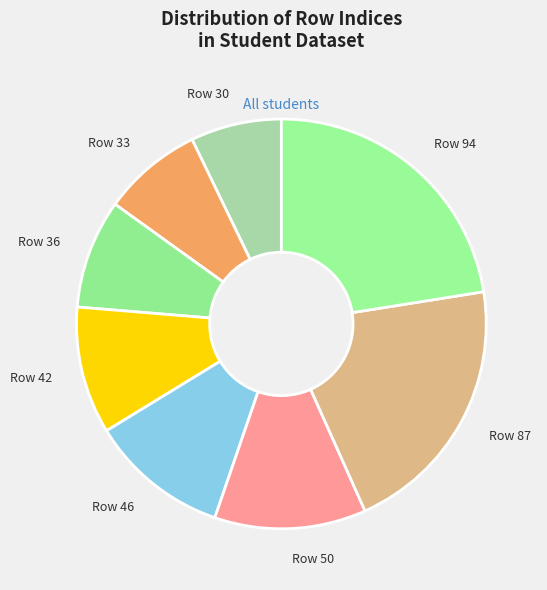

Is there any slice that represents more than half of the pie?

No